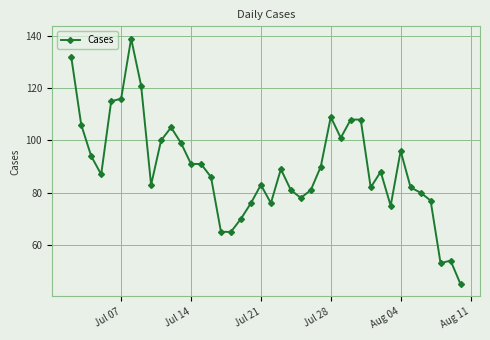

What is the value of the 9th point from the left?

83